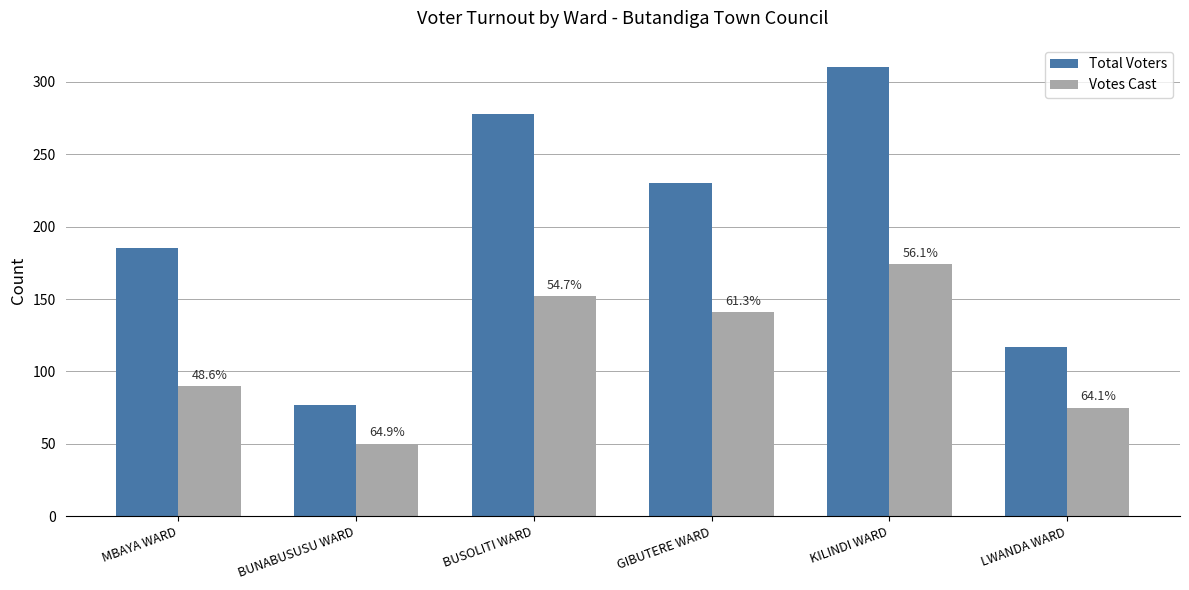

What are all the series names shown in the legend?

Total Voters, Votes Cast